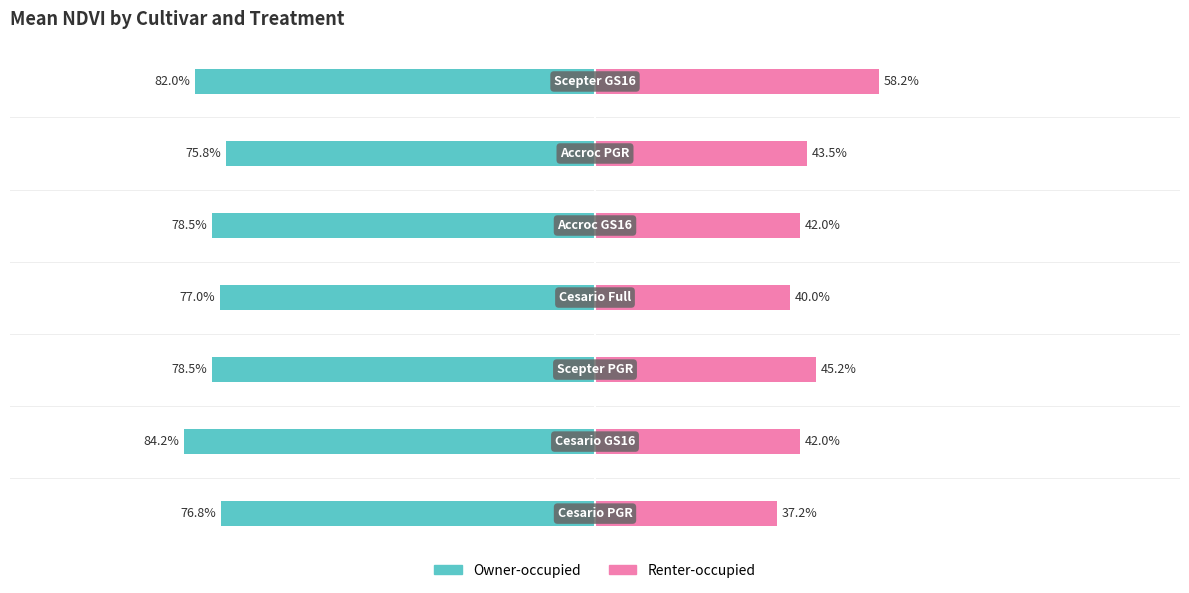

What are all the series names shown in the legend?

Owner-occupied, Renter-occupied